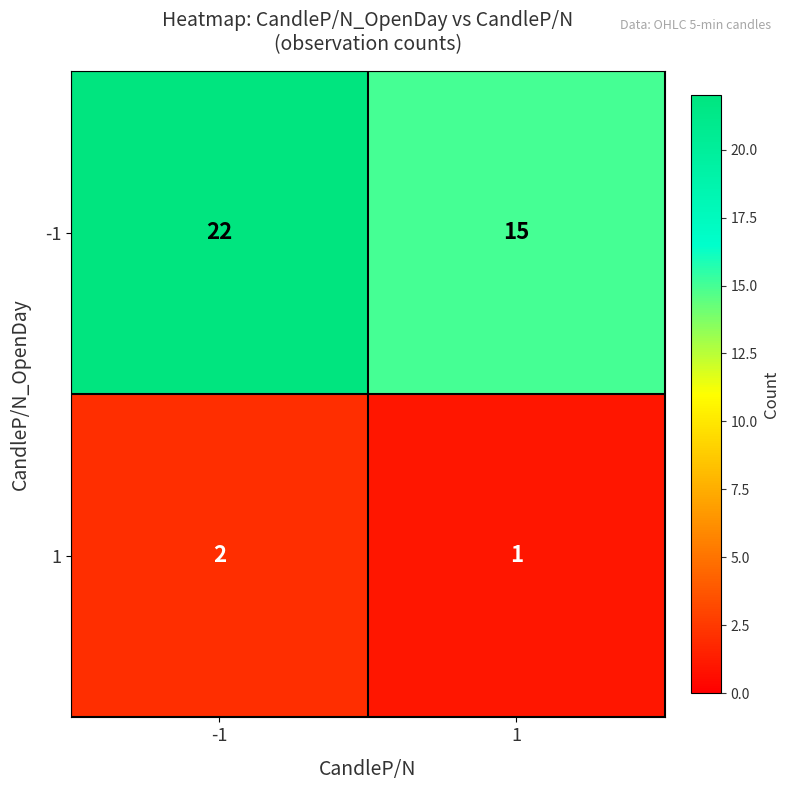

Reading left to right, transcribe all the data shown in this chart.

-1: 22	15
1: 2	1